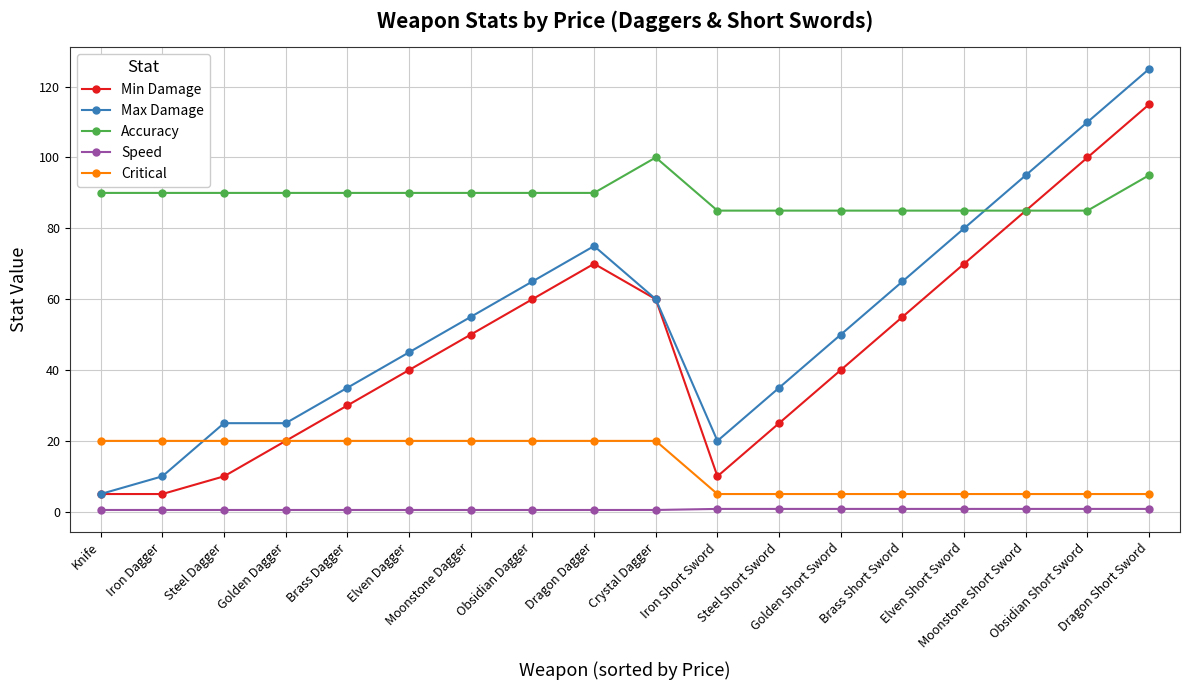

Rank the series by their maximum value, from lowest to highest.

Speed, Critical, Accuracy, Min Damage, Max Damage